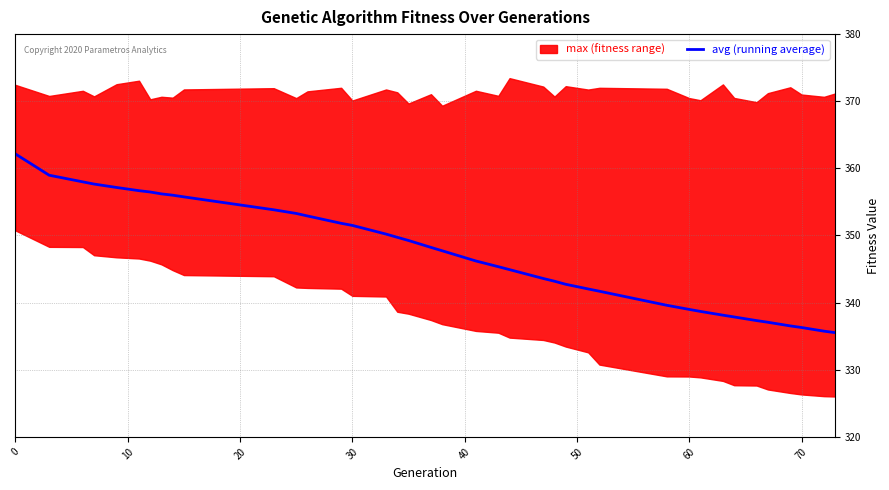

How many data points are above 347?

20